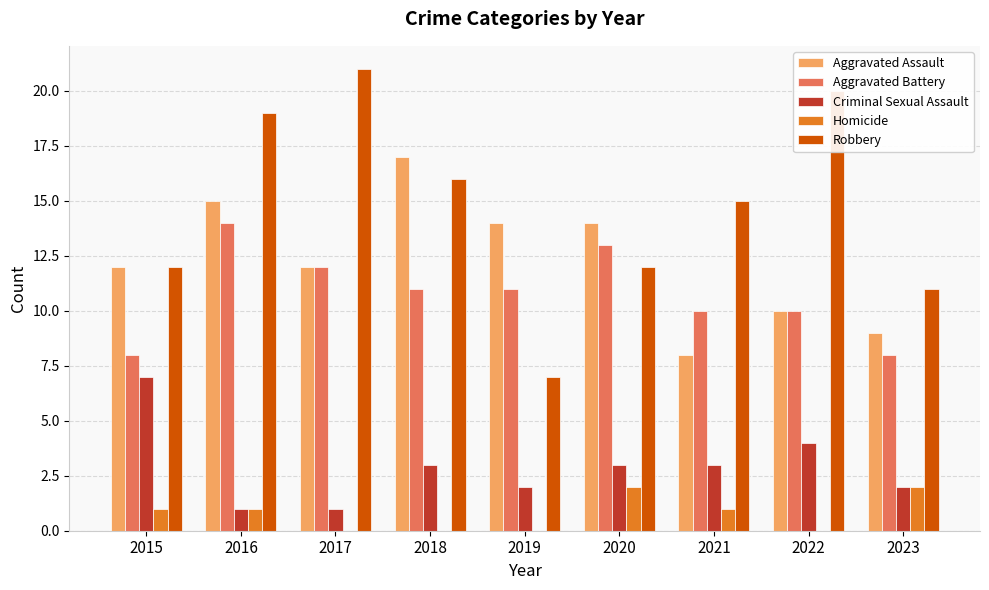

Between 2018 and 2023, which series saw the biggest shift?

Aggravated Assault